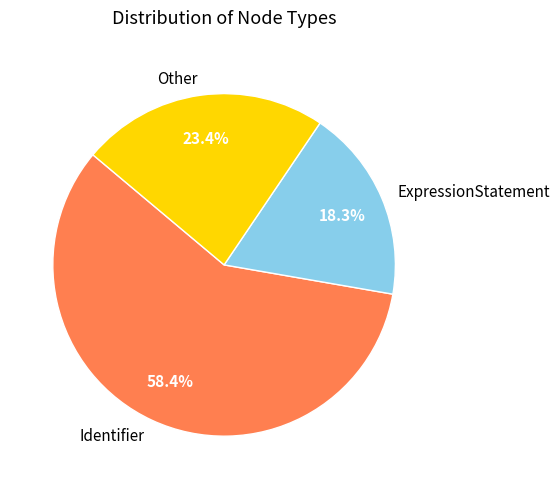

Which has a higher value, ExpressionStatement or Identifier?

Identifier